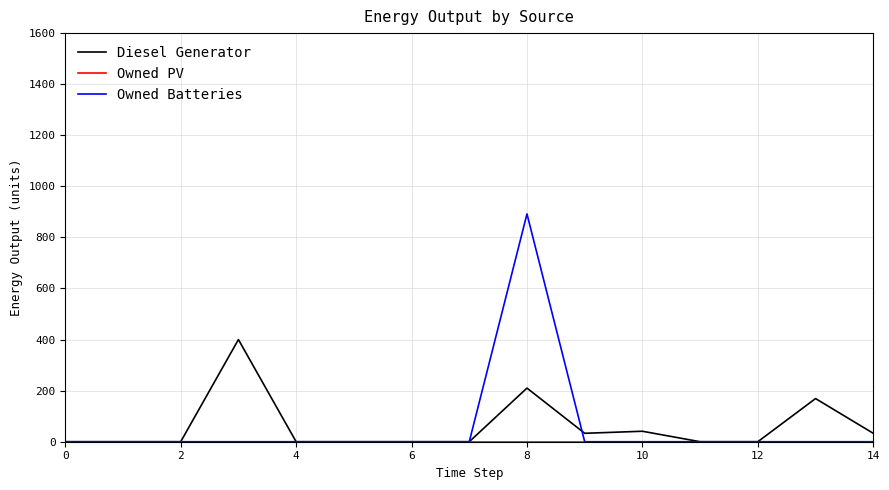

At how many categories does at least one series exceed 877?

1